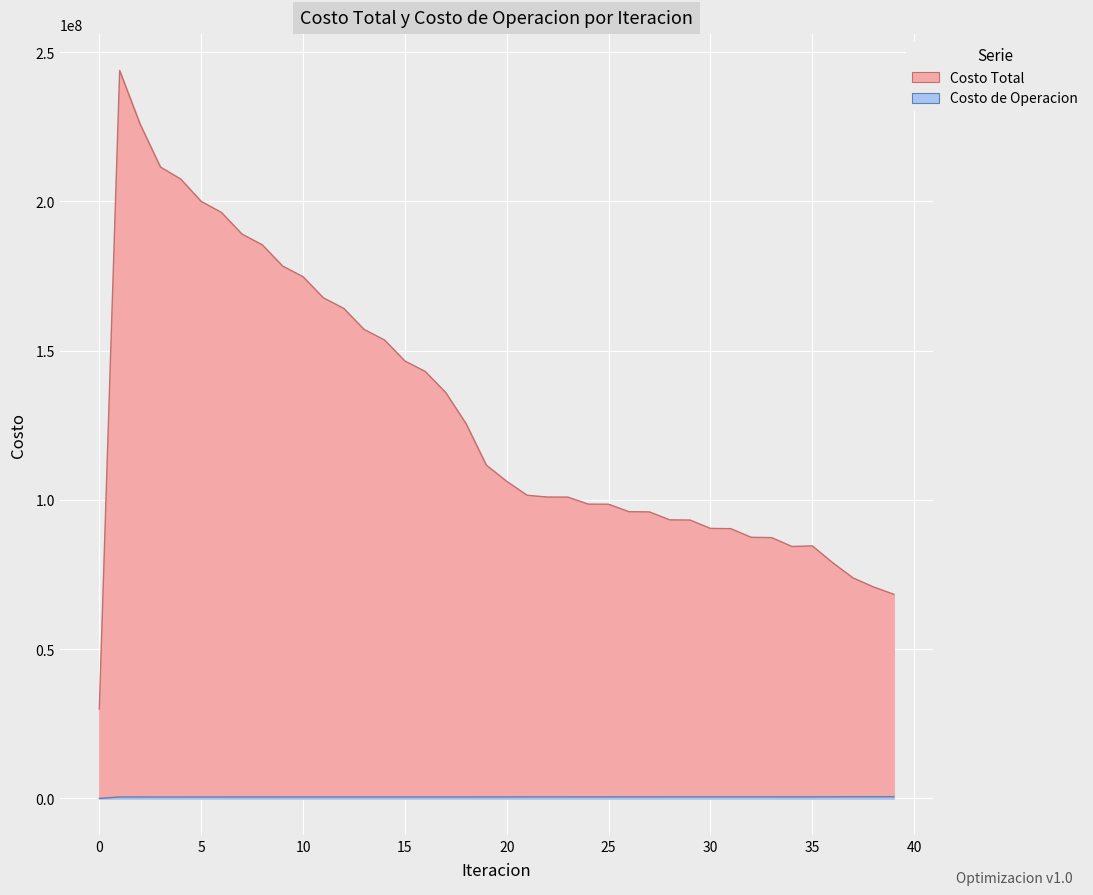

Reading right to left, what are all the values shown in this chart?

Costo Total: 68375823.0	70852313.6	73859353.2	78965261.6	84589581.1	84398731.2	87374445.8	87464172.3	90365352.6	90447611.8	93245592.7	93317466.9	95982858.9	96040802.5	98547276.3	98586738.6	100936654.7	100950369.4	101547661.2	106213374.8	111645660.5	125585928.3	135998375.8	143016361.5	146535808.5	153568285.3	157097014.5	164145120.0	167688449.2	174760748.7	178330352.8	185444821.5	189065317.9	196268442.4	200002408.7	207449116.2	211517201.1	225919373.3	243838878.6	29961938.2
Costo de Operacion: 564899.7	555515.8	545477.7	532886.2	521720.4	521849.4	516152.2	516109.2	511396.5	511269.1	507423.5	507212.0	504101.1	503806.0	501254.4	500874.7	498547.1	498069.3	497923.4	491580.8	486421.3	478407.5	479340.3	479415.2	478617.8	478512.1	477464.4	477174.3	475891.2	475430.9	473944.9	473358.3	471736.3	471133.1	469528.2	469224.1	468099.5	472528.7	477036.2	0.0